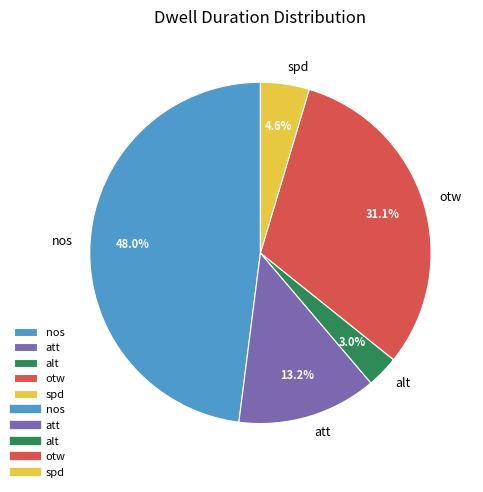

To the nearest percent, what is the average slice percentage?

20%